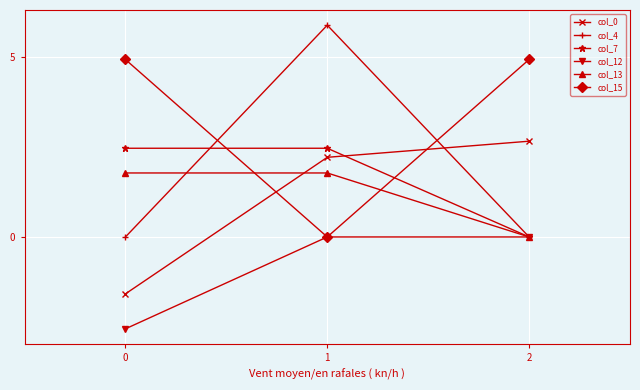

What is the minimum value shown in the chart?

-2.6